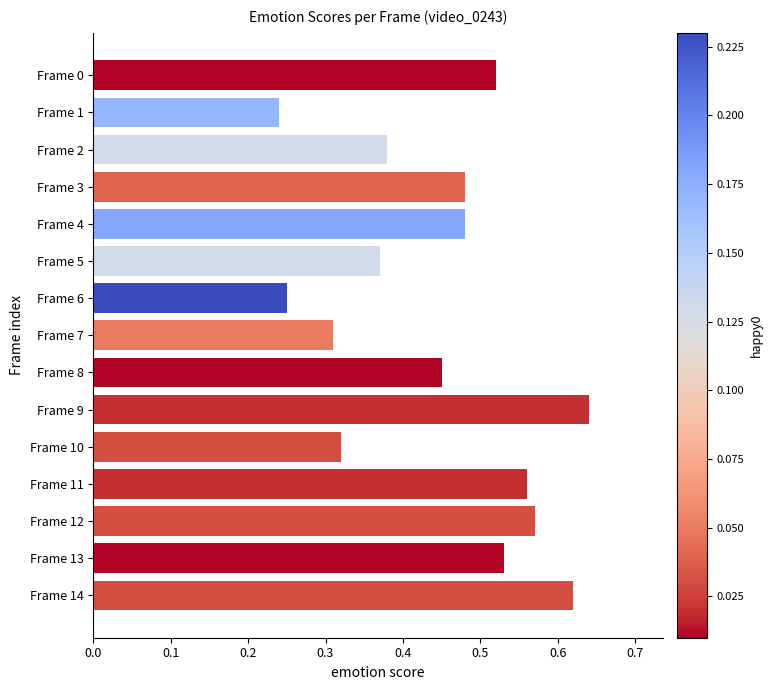

What is the sum of all values?

6.7